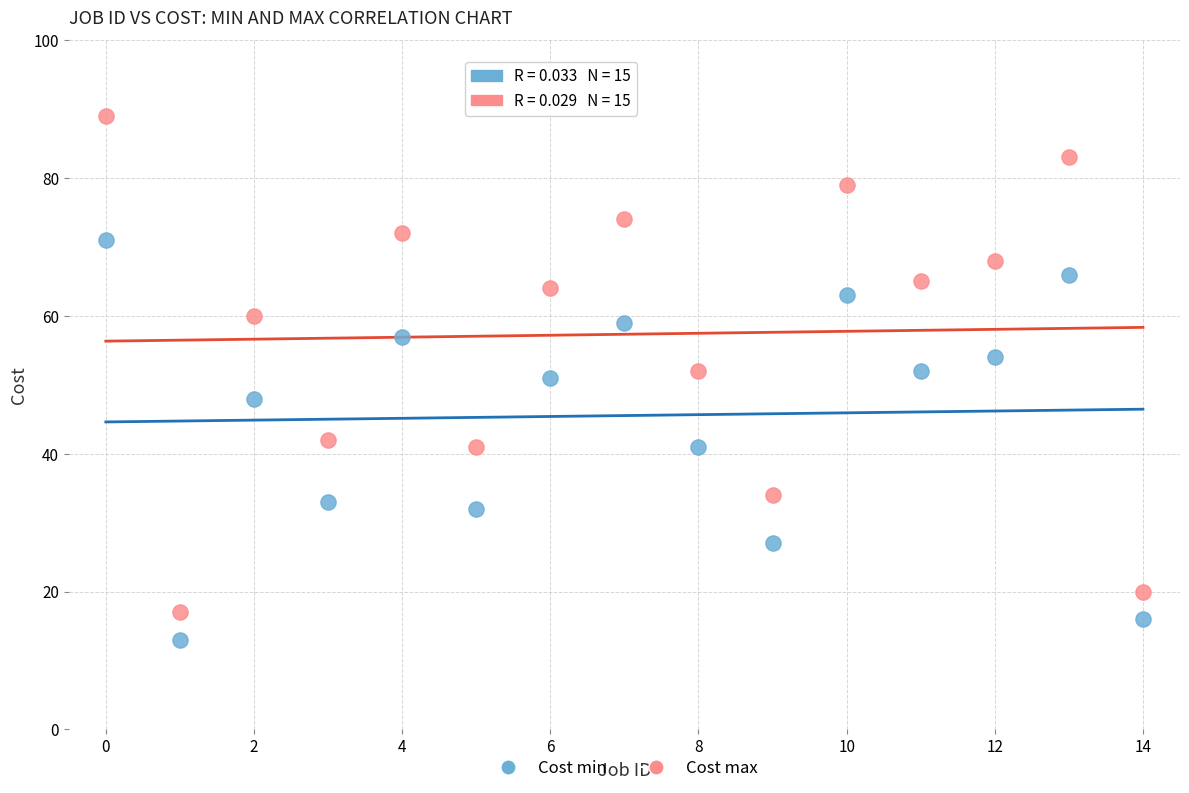

Which series reaches the maximum Y coordinate?

Cost max